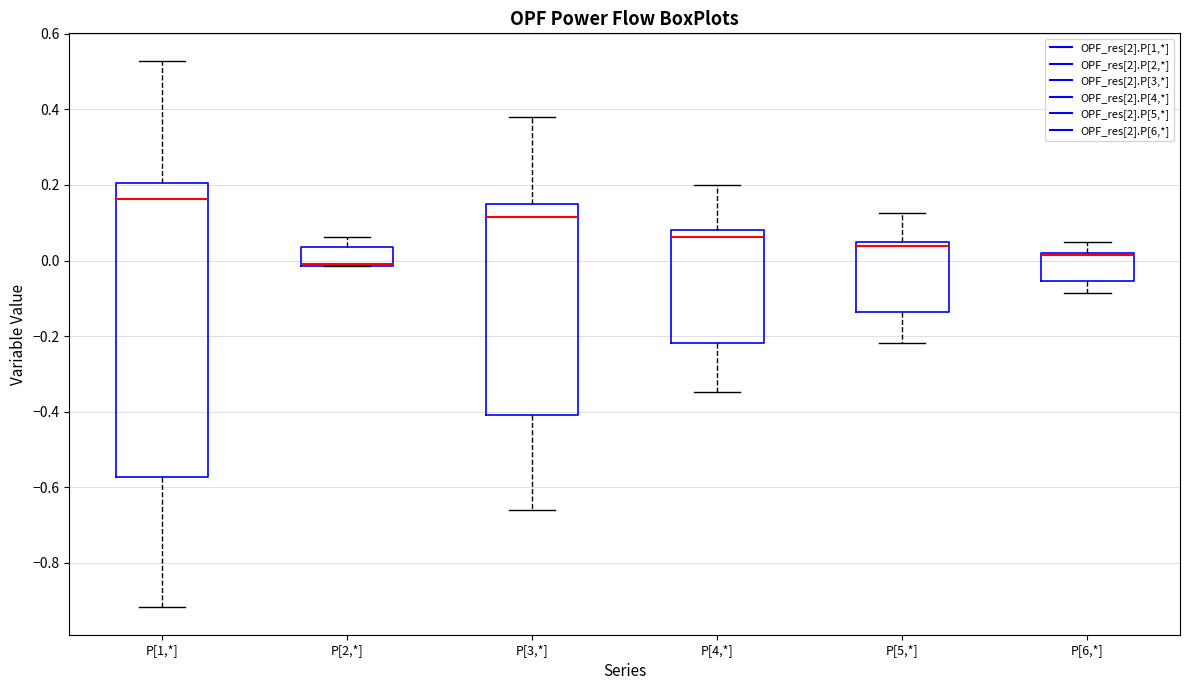

Where is the upper edge of the box for P[2,*] on the y-axis? The values are not printed on the chart, so give them approximately, as read against the axis.

0.04